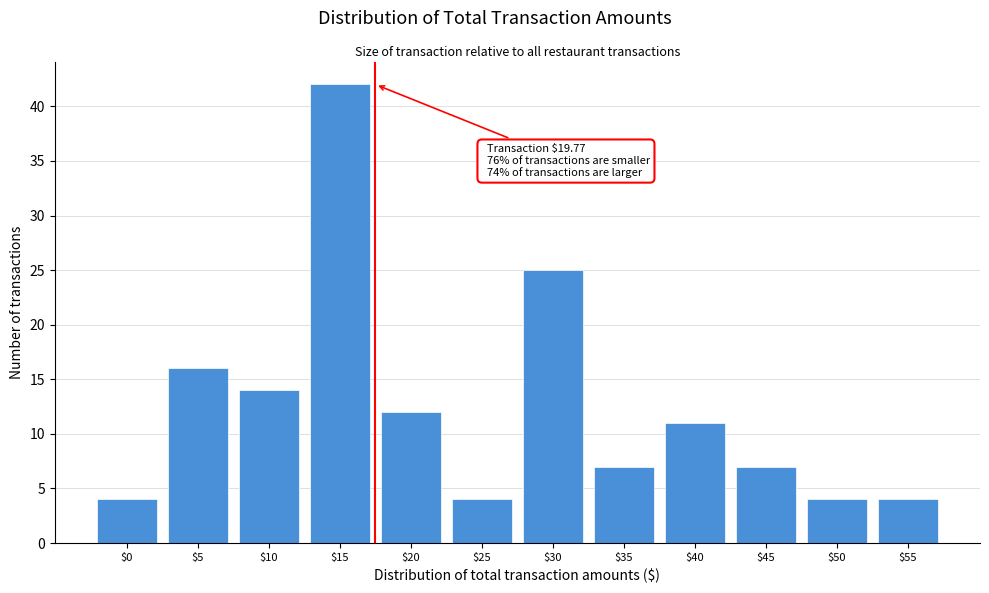

Reading left to right, list all the values displayed in this chart.

4	16	14	42	12	4	25	7	11	7	4	4